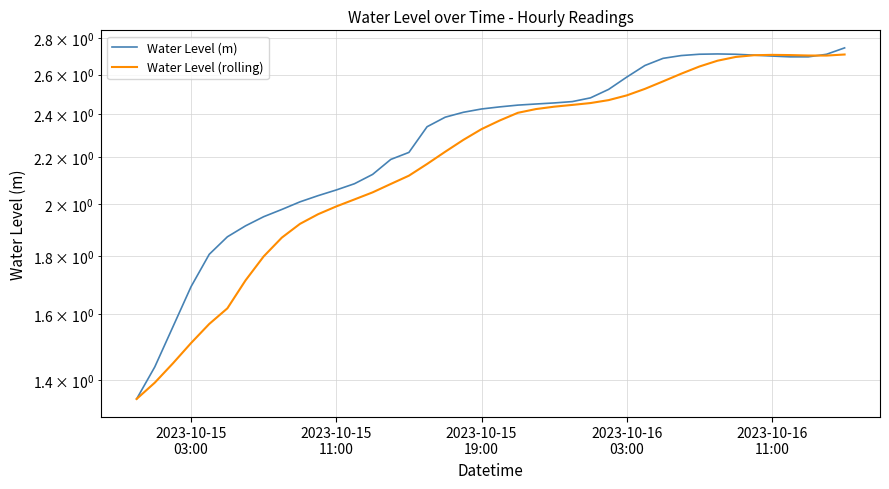

Rank the series by their average value, from highest to lowest.

Water Level (m), Water Level (rolling)